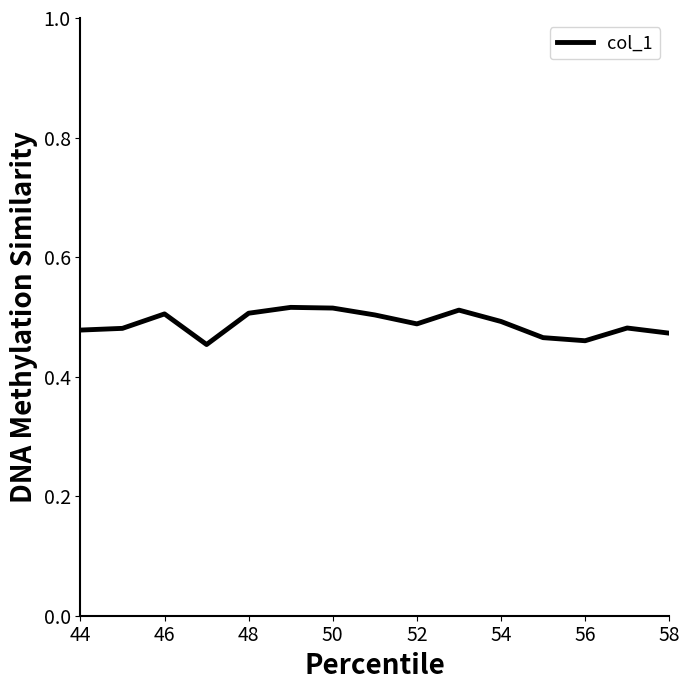

Does the chart display data point markers on the line(s)?

No